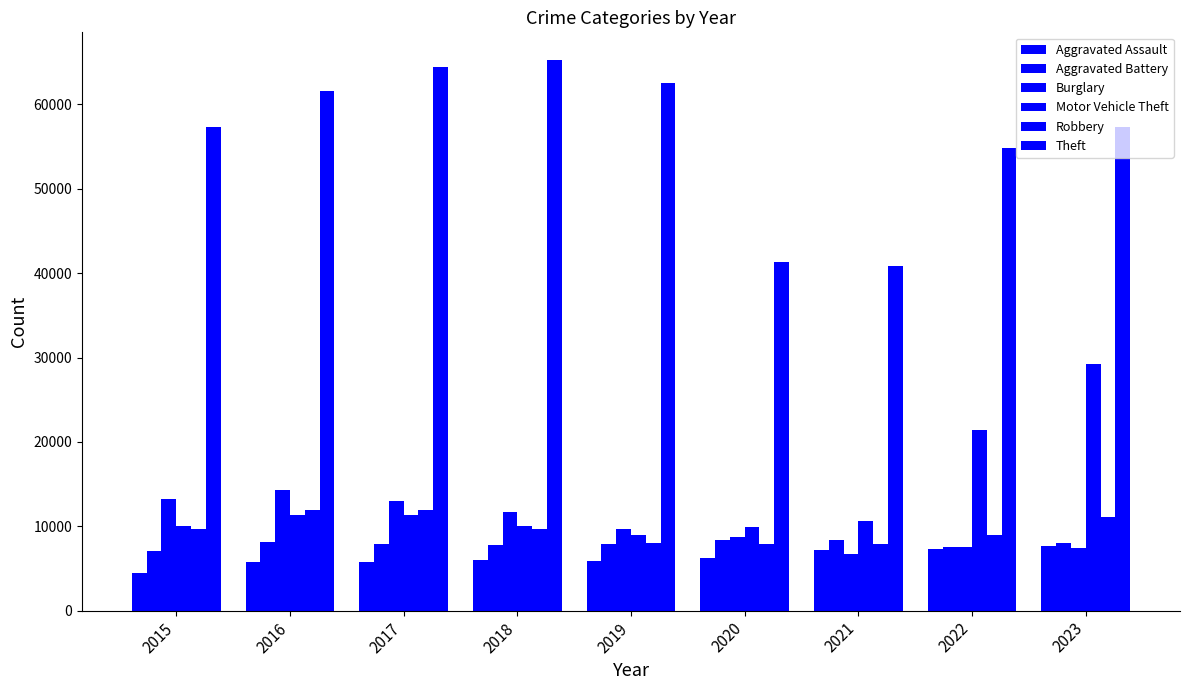

Reading left to right, what are all the values shown in this chart?

Aggravated Assault: 4480	5712	5793	6001	5841	6265	7242	7280	7708
Aggravated Battery: 7019	8086	7845	7735	7858	8319	8347	7488	8076
Burglary: 13184	14289	13001	11747	9638	8758	6662	7592	7477
Motor Vehicle Theft: 10068	11285	11380	9984	8977	9959	10602	21459	29236
Robbery: 9638	11960	11880	9681	7995	7855	7920	8962	11057
Theft: 57350	61623	64386	65288	62494	41332	40809	54874	57365